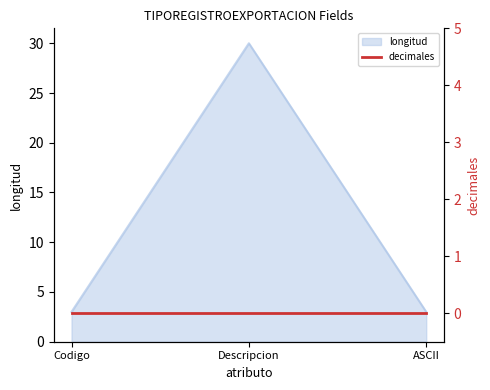

Reading left to right, extract all data points from this chart.

3	30	3